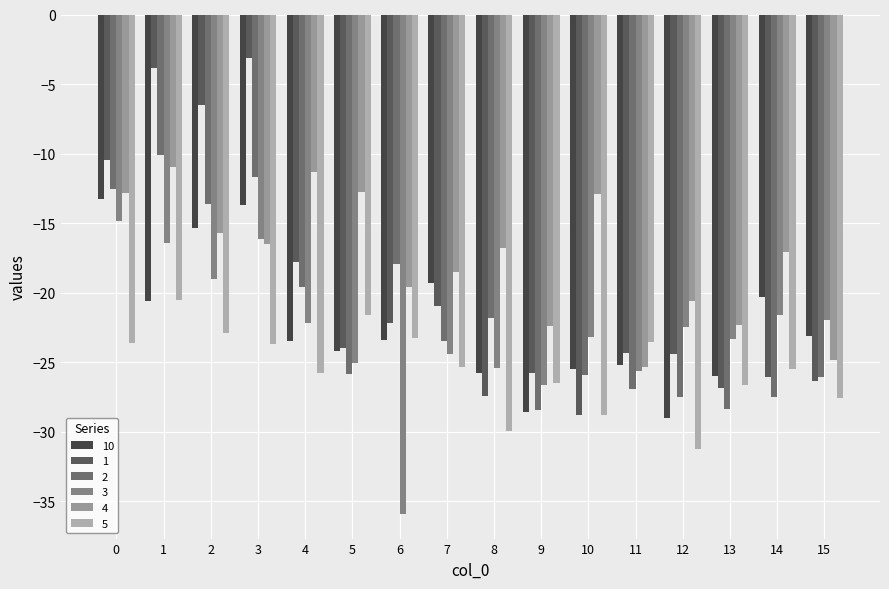

What are all the series names shown in the legend?

10, 1, 2, 3, 4, 5